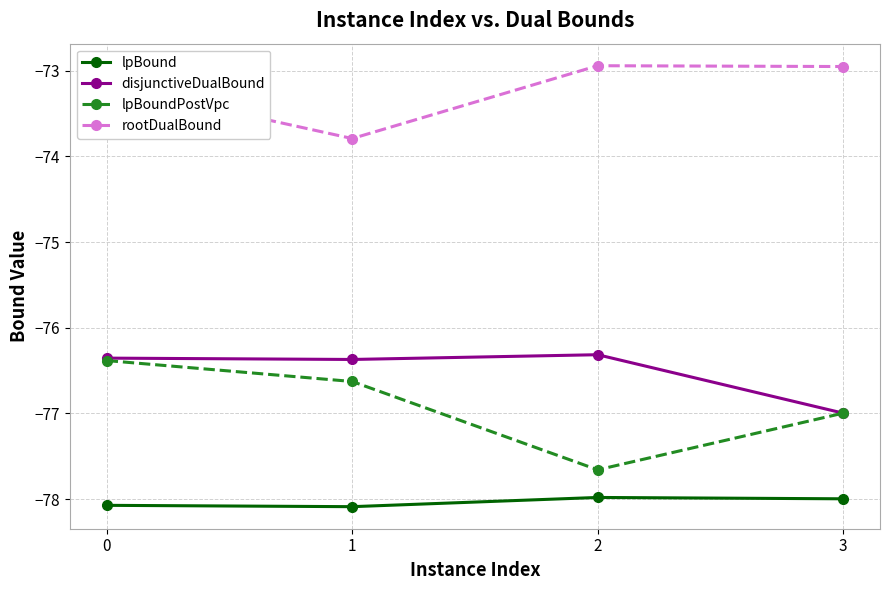

What is the value of the rootDualBound point at the 3rd from the left?

-72.9